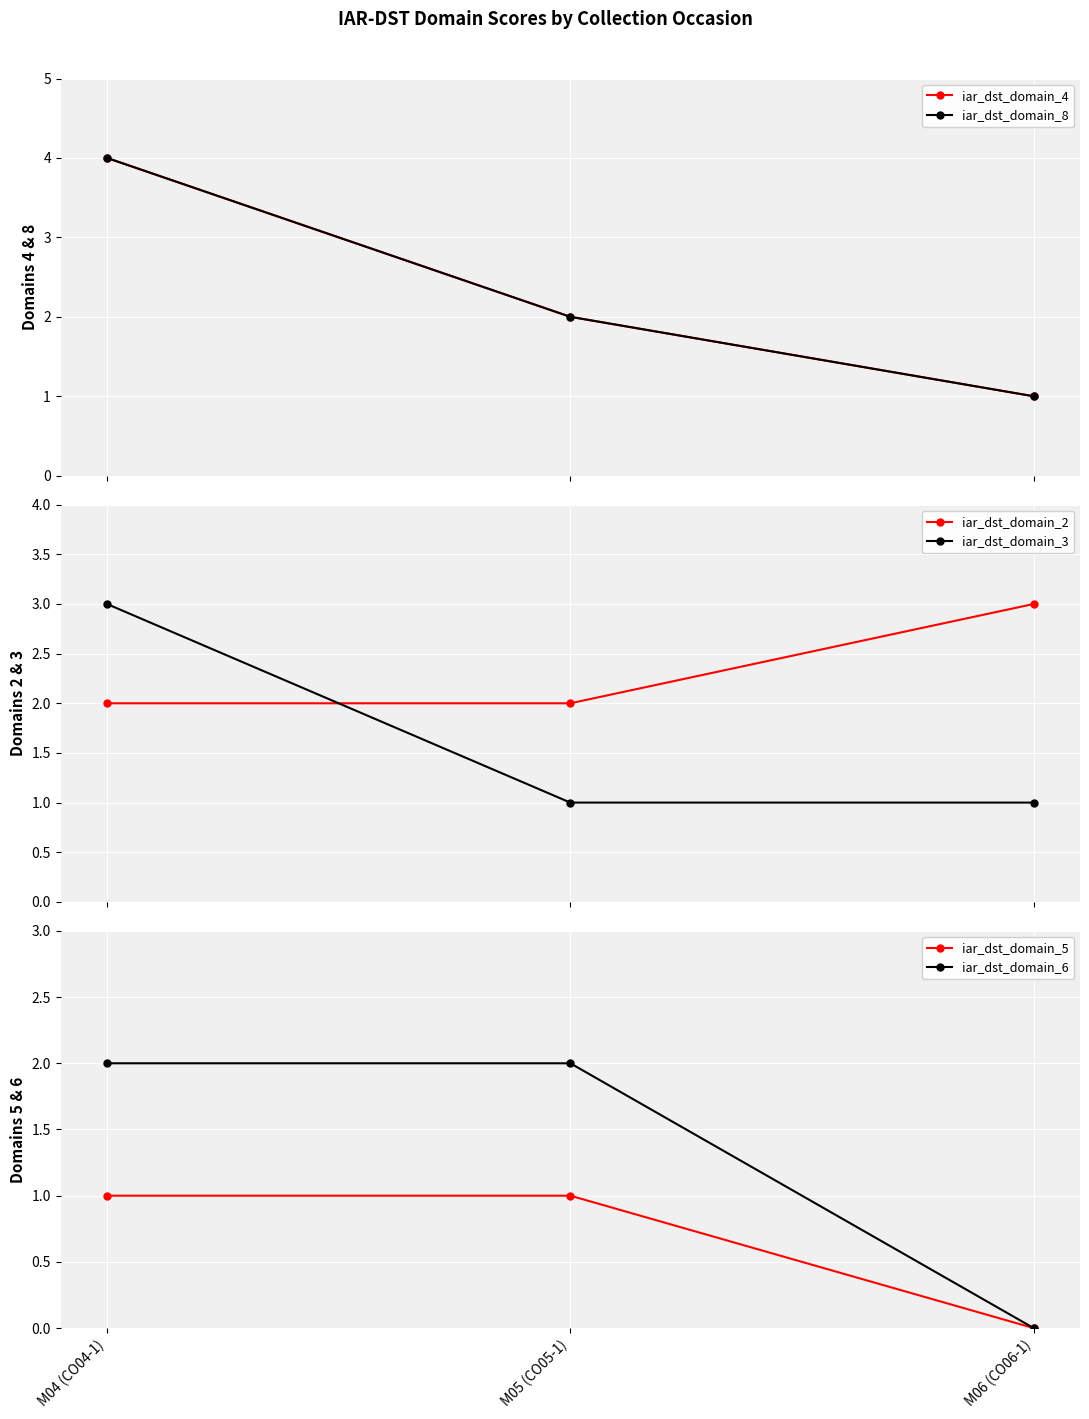

What is the label of the 2nd point from the left?

M05 (CO05-1)